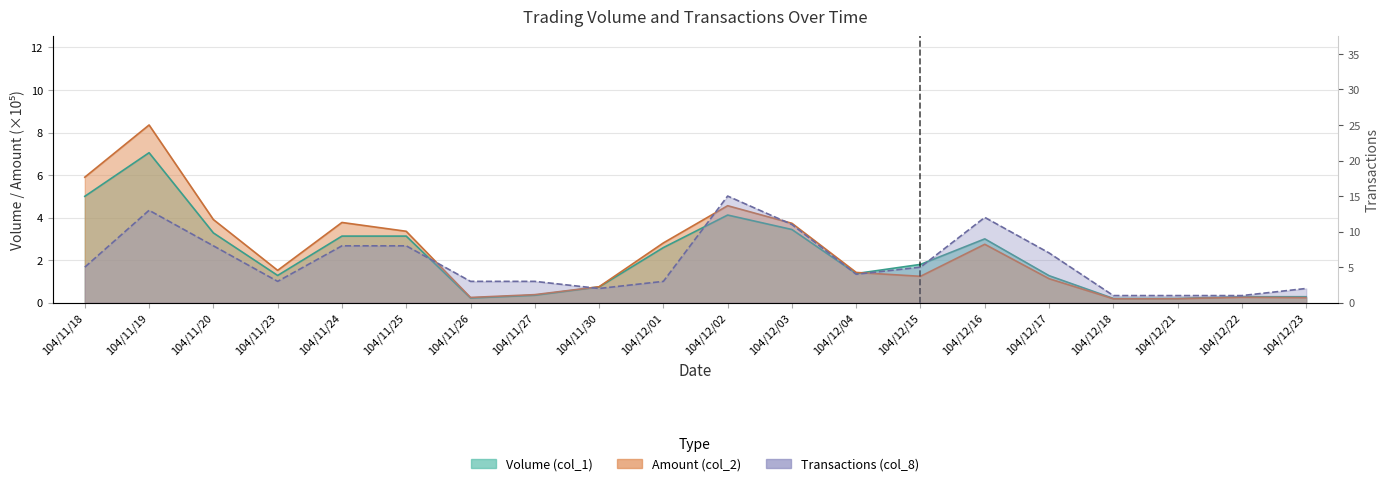

What is the label of the 15th point from the left?

104/12/16